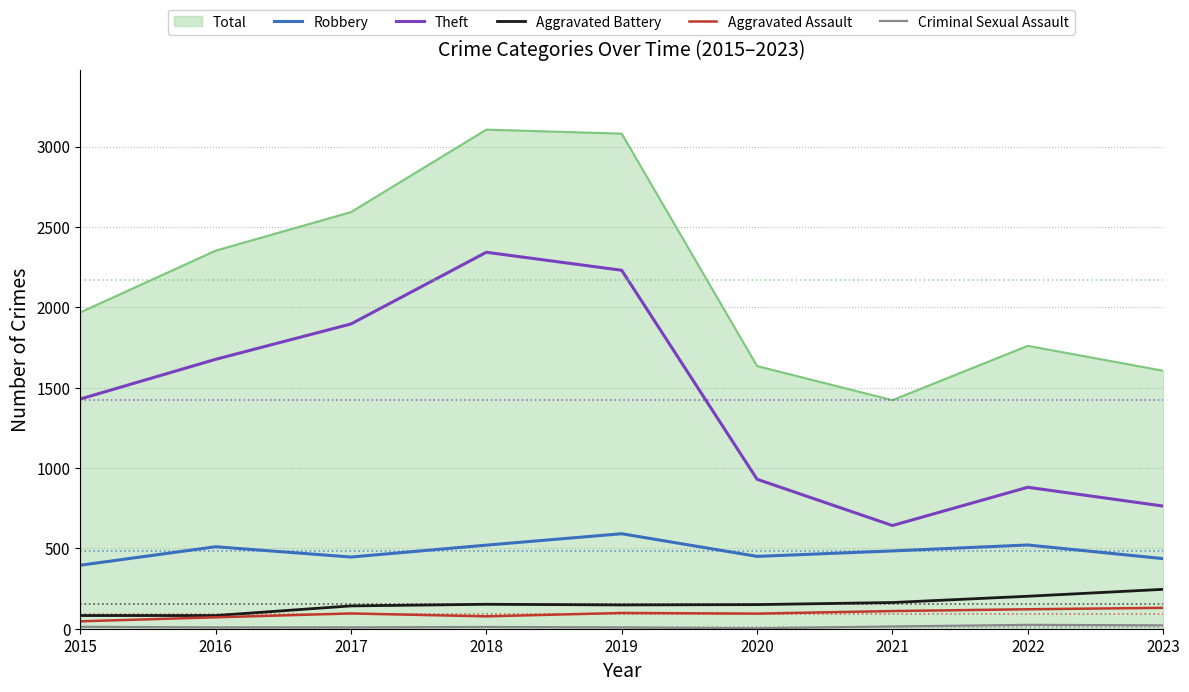

What is the spread (max minus min) of values at 2018?

3094